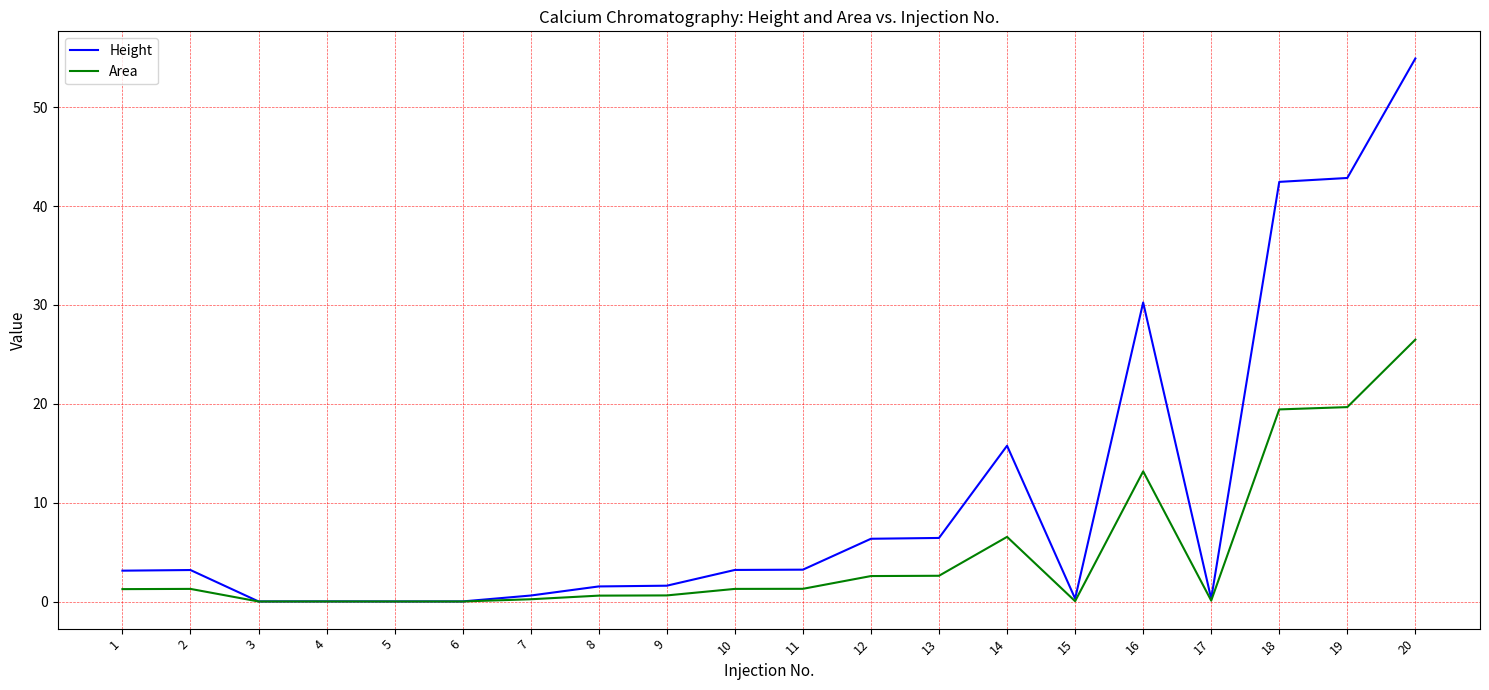

At which category is the sum across all series the highest?

20